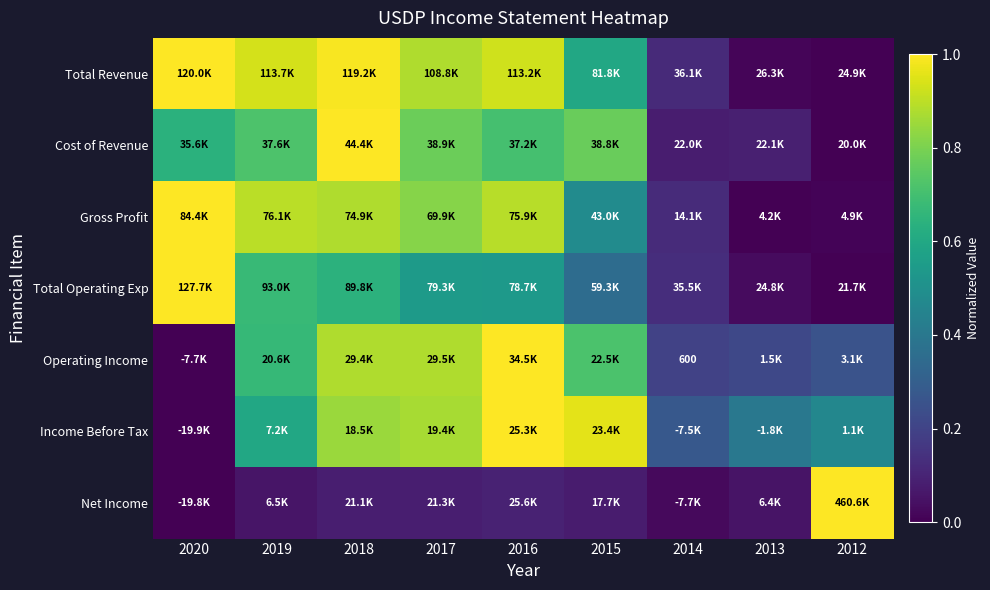

At which category does the chart reach its peak across all series?

2020